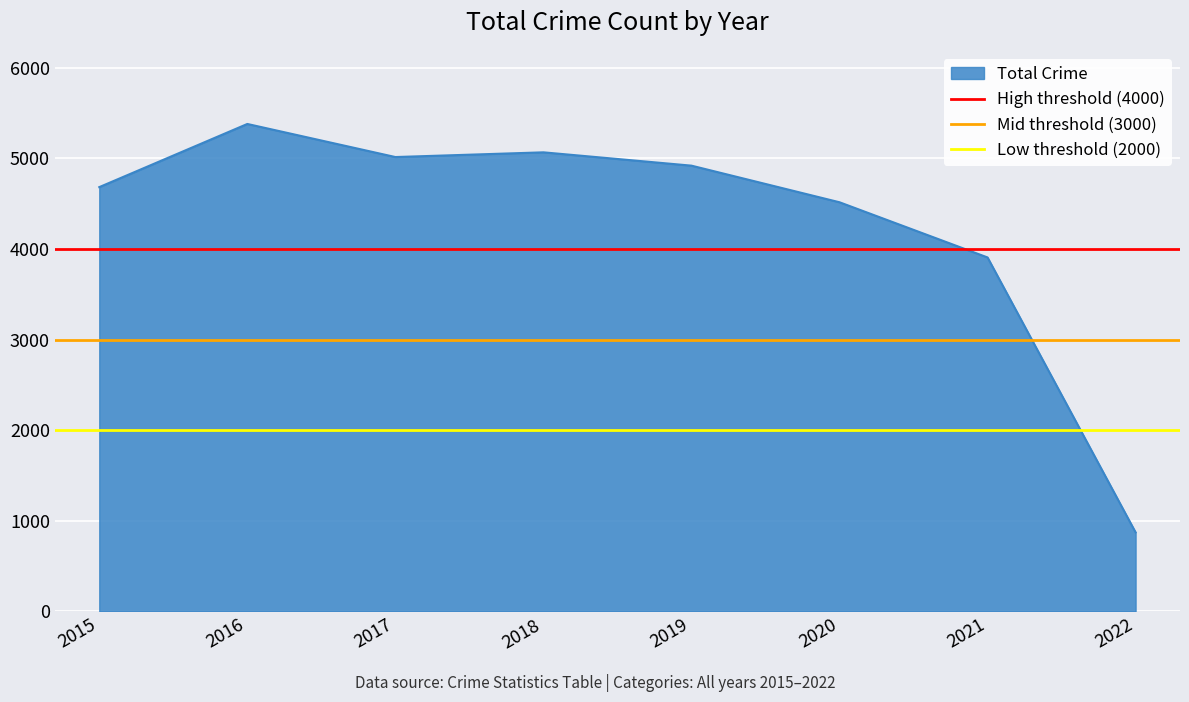

How many lines are shown in the chart?

3